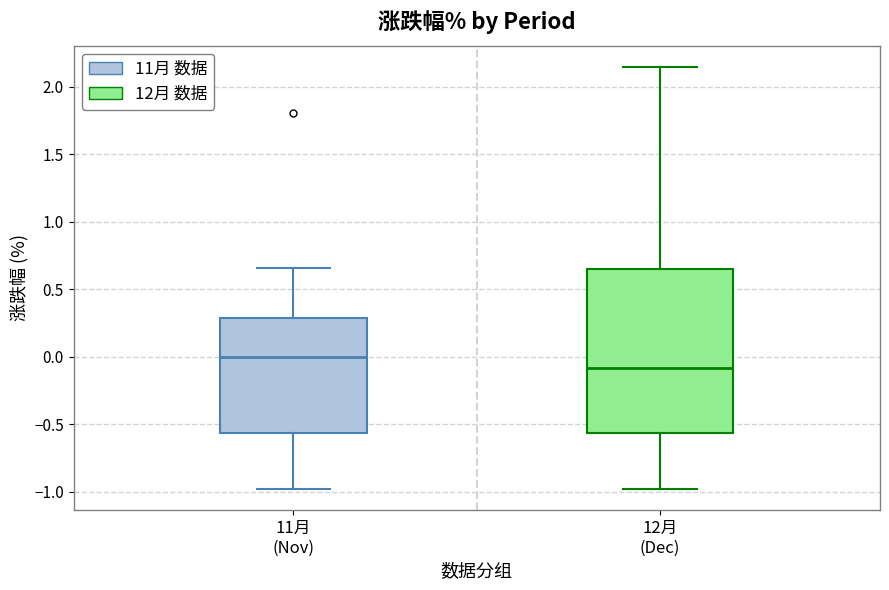

Reading left to right, transcribe this box plot: for each box, give where its median line is, the range the box spans, and where its two whiskers end, as read against the y-axis. The values are not printed on the chart, so give them approximately, as read against the axis.

11月 (Nov): median 0.00, box -0.55 to 0.30, whiskers -1.00 to 0.65
12月 (Dec): median -0.10, box -0.55 to 0.65, whiskers -1.00 to 2.15